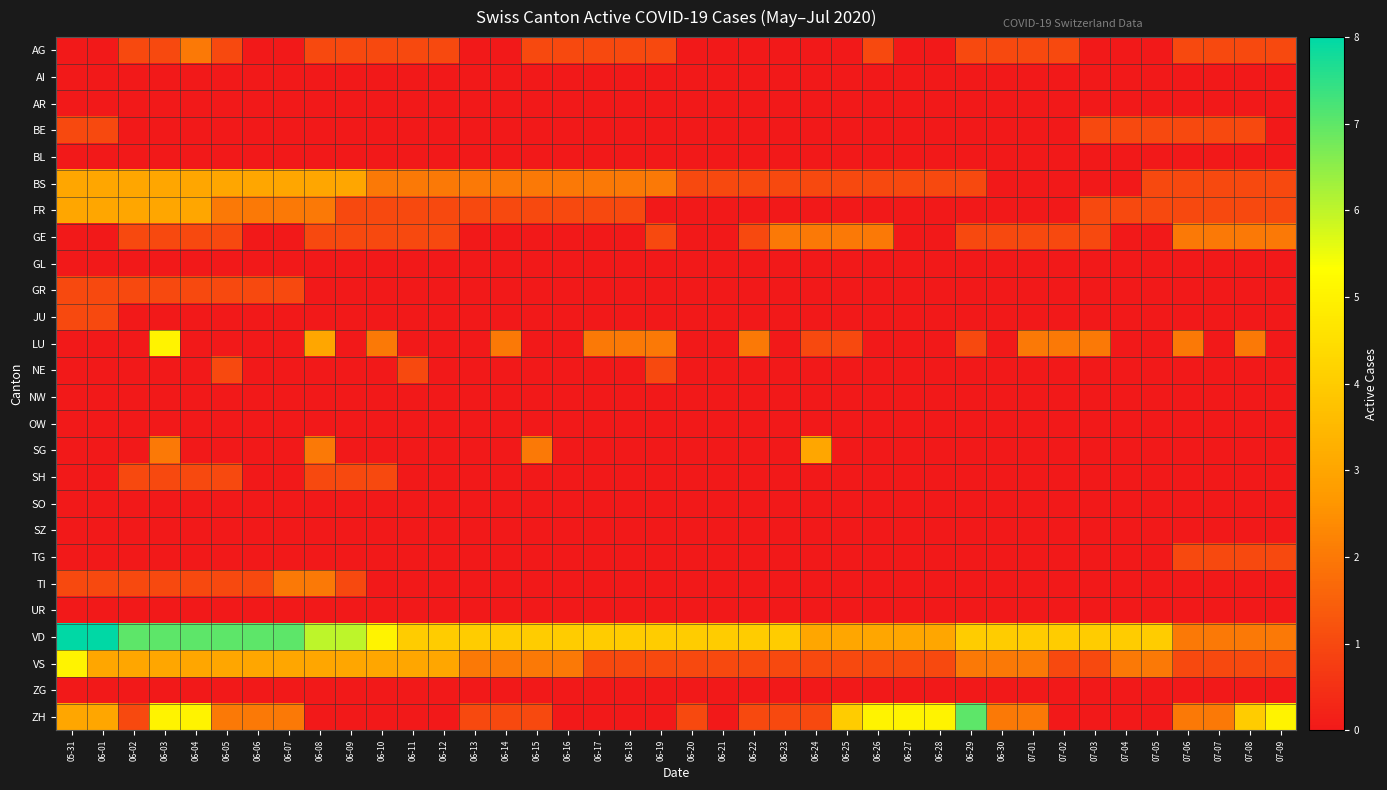

Reading left to right, transcribe all the data shown in this chart.

AG: 05-31=0	06-01=0	06-02=1	06-03=1	06-04=2	06-05=1	06-06=0	06-07=0	06-08=1	06-09=1	06-10=1	06-11=1	06-12=1	06-13=0	06-14=0	06-15=1	06-16=1	06-17=1	06-18=1	06-19=1	06-20=0	06-21=0	06-22=0	06-23=0	06-24=0	06-25=0	06-26=1	06-27=0	06-28=0	06-29=1	06-30=1	07-01=1	07-02=1	07-03=0	07-04=0	07-05=0	07-06=1	07-07=1	07-08=1	07-09=1
AI: 05-31=0	06-01=0	06-02=0	06-03=0	06-04=0	06-05=0	06-06=0	06-07=0	06-08=0	06-09=0	06-10=0	06-11=0	06-12=0	06-13=0	06-14=0	06-15=0	06-16=0	06-17=0	06-18=0	06-19=0	06-20=0	06-21=0	06-22=0	06-23=0	06-24=0	06-25=0	06-26=0	06-27=0	06-28=0	06-29=0	06-30=0	07-01=0	07-02=0	07-03=0	07-04=0	07-05=0	07-06=0	07-07=0	07-08=0	07-09=0
AR: 05-31=0	06-01=0	06-02=0	06-03=0	06-04=0	06-05=0	06-06=0	06-07=0	06-08=0	06-09=0	06-10=0	06-11=0	06-12=0	06-13=0	06-14=0	06-15=0	06-16=0	06-17=0	06-18=0	06-19=0	06-20=0	06-21=0	06-22=0	06-23=0	06-24=0	06-25=0	06-26=0	06-27=0	06-28=0	06-29=0	06-30=0	07-01=0	07-02=0	07-03=0	07-04=0	07-05=0	07-06=0	07-07=0	07-08=0	07-09=0
BE: 05-31=1	06-01=1	06-02=0	06-03=0	06-04=0	06-05=0	06-06=0	06-07=0	06-08=0	06-09=0	06-10=0	06-11=0	06-12=0	06-13=0	06-14=0	06-15=0	06-16=0	06-17=0	06-18=0	06-19=0	06-20=0	06-21=0	06-22=0	06-23=0	06-24=0	06-25=0	06-26=0	06-27=0	06-28=0	06-29=0	06-30=0	07-01=0	07-02=0	07-03=1	07-04=1	07-05=1	07-06=1	07-07=1	07-08=1	07-09=0
BL: 05-31=0	06-01=0	06-02=0	06-03=0	06-04=0	06-05=0	06-06=0	06-07=0	06-08=0	06-09=0	06-10=0	06-11=0	06-12=0	06-13=0	06-14=0	06-15=0	06-16=0	06-17=0	06-18=0	06-19=0	06-20=0	06-21=0	06-22=0	06-23=0	06-24=0	06-25=0	06-26=0	06-27=0	06-28=0	06-29=0	06-30=0	07-01=0	07-02=0	07-03=0	07-04=0	07-05=0	07-06=0	07-07=0	07-08=0	07-09=0
BS: 05-31=3	06-01=3	06-02=3	06-03=3	06-04=3	06-05=3	06-06=3	06-07=3	06-08=3	06-09=3	06-10=2	06-11=2	06-12=2	06-13=2	06-14=2	06-15=2	06-16=2	06-17=2	06-18=2	06-19=2	06-20=1	06-21=1	06-22=1	06-23=1	06-24=1	06-25=1	06-26=1	06-27=1	06-28=1	06-29=1	06-30=0	07-01=0	07-02=0	07-03=0	07-04=0	07-05=1	07-06=1	07-07=1	07-08=1	07-09=1
FR: 05-31=3	06-01=3	06-02=3	06-03=3	06-04=3	06-05=2	06-06=2	06-07=2	06-08=2	06-09=1	06-10=1	06-11=1	06-12=1	06-13=1	06-14=1	06-15=1	06-16=1	06-17=1	06-18=1	06-19=0	06-20=0	06-21=0	06-22=0	06-23=0	06-24=0	06-25=0	06-26=0	06-27=0	06-28=0	06-29=0	06-30=0	07-01=0	07-02=0	07-03=1	07-04=1	07-05=1	07-06=1	07-07=1	07-08=1	07-09=1
GE: 05-31=0	06-01=0	06-02=1	06-03=1	06-04=1	06-05=1	06-06=0	06-07=0	06-08=1	06-09=1	06-10=1	06-11=1	06-12=1	06-13=0	06-14=0	06-15=0	06-16=0	06-17=0	06-18=0	06-19=1	06-20=0	06-21=0	06-22=1	06-23=2	06-24=2	06-25=2	06-26=2	06-27=0	06-28=0	06-29=1	06-30=1	07-01=1	07-02=1	07-03=1	07-04=0	07-05=0	07-06=2	07-07=2	07-08=2	07-09=2
GL: 05-31=0	06-01=0	06-02=0	06-03=0	06-04=0	06-05=0	06-06=0	06-07=0	06-08=0	06-09=0	06-10=0	06-11=0	06-12=0	06-13=0	06-14=0	06-15=0	06-16=0	06-17=0	06-18=0	06-19=0	06-20=0	06-21=0	06-22=0	06-23=0	06-24=0	06-25=0	06-26=0	06-27=0	06-28=0	06-29=0	06-30=0	07-01=0	07-02=0	07-03=0	07-04=0	07-05=0	07-06=0	07-07=0	07-08=0	07-09=0
GR: 05-31=1	06-01=1	06-02=1	06-03=1	06-04=1	06-05=1	06-06=1	06-07=1	06-08=0	06-09=0	06-10=0	06-11=0	06-12=0	06-13=0	06-14=0	06-15=0	06-16=0	06-17=0	06-18=0	06-19=0	06-20=0	06-21=0	06-22=0	06-23=0	06-24=0	06-25=0	06-26=0	06-27=0	06-28=0	06-29=0	06-30=0	07-01=0	07-02=0	07-03=0	07-04=0	07-05=0	07-06=0	07-07=0	07-08=0	07-09=0
JU: 05-31=1	06-01=1	06-02=0	06-03=0	06-04=0	06-05=0	06-06=0	06-07=0	06-08=0	06-09=0	06-10=0	06-11=0	06-12=0	06-13=0	06-14=0	06-15=0	06-16=0	06-17=0	06-18=0	06-19=0	06-20=0	06-21=0	06-22=0	06-23=0	06-24=0	06-25=0	06-26=0	06-27=0	06-28=0	06-29=0	06-30=0	07-01=0	07-02=0	07-03=0	07-04=0	07-05=0	07-06=0	07-07=0	07-08=0	07-09=0
LU: 05-31=0	06-01=0	06-02=0	06-03=5	06-04=0	06-05=0	06-06=0	06-07=0	06-08=3	06-09=0	06-10=2	06-11=0	06-12=0	06-13=0	06-14=2	06-15=0	06-16=0	06-17=2	06-18=2	06-19=2	06-20=0	06-21=0	06-22=2	06-23=0	06-24=1	06-25=1	06-26=0	06-27=0	06-28=0	06-29=1	06-30=0	07-01=2	07-02=2	07-03=2	07-04=0	07-05=0	07-06=2	07-07=0	07-08=2	07-09=0
NE: 05-31=0	06-01=0	06-02=0	06-03=0	06-04=0	06-05=1	06-06=0	06-07=0	06-08=0	06-09=0	06-10=0	06-11=1	06-12=0	06-13=0	06-14=0	06-15=0	06-16=0	06-17=0	06-18=0	06-19=1	06-20=0	06-21=0	06-22=0	06-23=0	06-24=0	06-25=0	06-26=0	06-27=0	06-28=0	06-29=0	06-30=0	07-01=0	07-02=0	07-03=0	07-04=0	07-05=0	07-06=0	07-07=0	07-08=0	07-09=0
NW: 05-31=0	06-01=0	06-02=0	06-03=0	06-04=0	06-05=0	06-06=0	06-07=0	06-08=0	06-09=0	06-10=0	06-11=0	06-12=0	06-13=0	06-14=0	06-15=0	06-16=0	06-17=0	06-18=0	06-19=0	06-20=0	06-21=0	06-22=0	06-23=0	06-24=0	06-25=0	06-26=0	06-27=0	06-28=0	06-29=0	06-30=0	07-01=0	07-02=0	07-03=0	07-04=0	07-05=0	07-06=0	07-07=0	07-08=0	07-09=0
OW: 05-31=0	06-01=0	06-02=0	06-03=0	06-04=0	06-05=0	06-06=0	06-07=0	06-08=0	06-09=0	06-10=0	06-11=0	06-12=0	06-13=0	06-14=0	06-15=0	06-16=0	06-17=0	06-18=0	06-19=0	06-20=0	06-21=0	06-22=0	06-23=0	06-24=0	06-25=0	06-26=0	06-27=0	06-28=0	06-29=0	06-30=0	07-01=0	07-02=0	07-03=0	07-04=0	07-05=0	07-06=0	07-07=0	07-08=0	07-09=0
SG: 05-31=0	06-01=0	06-02=0	06-03=2	06-04=0	06-05=0	06-06=0	06-07=0	06-08=2	06-09=0	06-10=0	06-11=0	06-12=0	06-13=0	06-14=0	06-15=2	06-16=0	06-17=0	06-18=0	06-19=0	06-20=0	06-21=0	06-22=0	06-23=0	06-24=3	06-25=0	06-26=0	06-27=0	06-28=0	06-29=0	06-30=0	07-01=0	07-02=0	07-03=0	07-04=0	07-05=0	07-06=0	07-07=0	07-08=0	07-09=0
SH: 05-31=0	06-01=0	06-02=1	06-03=1	06-04=1	06-05=1	06-06=0	06-07=0	06-08=1	06-09=1	06-10=1	06-11=0	06-12=0	06-13=0	06-14=0	06-15=0	06-16=0	06-17=0	06-18=0	06-19=0	06-20=0	06-21=0	06-22=0	06-23=0	06-24=0	06-25=0	06-26=0	06-27=0	06-28=0	06-29=0	06-30=0	07-01=0	07-02=0	07-03=0	07-04=0	07-05=0	07-06=0	07-07=0	07-08=0	07-09=0
SO: 05-31=0	06-01=0	06-02=0	06-03=0	06-04=0	06-05=0	06-06=0	06-07=0	06-08=0	06-09=0	06-10=0	06-11=0	06-12=0	06-13=0	06-14=0	06-15=0	06-16=0	06-17=0	06-18=0	06-19=0	06-20=0	06-21=0	06-22=0	06-23=0	06-24=0	06-25=0	06-26=0	06-27=0	06-28=0	06-29=0	06-30=0	07-01=0	07-02=0	07-03=0	07-04=0	07-05=0	07-06=0	07-07=0	07-08=0	07-09=0
SZ: 05-31=0	06-01=0	06-02=0	06-03=0	06-04=0	06-05=0	06-06=0	06-07=0	06-08=0	06-09=0	06-10=0	06-11=0	06-12=0	06-13=0	06-14=0	06-15=0	06-16=0	06-17=0	06-18=0	06-19=0	06-20=0	06-21=0	06-22=0	06-23=0	06-24=0	06-25=0	06-26=0	06-27=0	06-28=0	06-29=0	06-30=0	07-01=0	07-02=0	07-03=0	07-04=0	07-05=0	07-06=0	07-07=0	07-08=0	07-09=0
TG: 05-31=0	06-01=0	06-02=0	06-03=0	06-04=0	06-05=0	06-06=0	06-07=0	06-08=0	06-09=0	06-10=0	06-11=0	06-12=0	06-13=0	06-14=0	06-15=0	06-16=0	06-17=0	06-18=0	06-19=0	06-20=0	06-21=0	06-22=0	06-23=0	06-24=0	06-25=0	06-26=0	06-27=0	06-28=0	06-29=0	06-30=0	07-01=0	07-02=0	07-03=0	07-04=0	07-05=0	07-06=1	07-07=1	07-08=1	07-09=1
TI: 05-31=1	06-01=1	06-02=1	06-03=1	06-04=1	06-05=1	06-06=1	06-07=2	06-08=2	06-09=1	06-10=0	06-11=0	06-12=0	06-13=0	06-14=0	06-15=0	06-16=0	06-17=0	06-18=0	06-19=0	06-20=0	06-21=0	06-22=0	06-23=0	06-24=0	06-25=0	06-26=0	06-27=0	06-28=0	06-29=0	06-30=0	07-01=0	07-02=0	07-03=0	07-04=0	07-05=0	07-06=0	07-07=0	07-08=0	07-09=0
UR: 05-31=0	06-01=0	06-02=0	06-03=0	06-04=0	06-05=0	06-06=0	06-07=0	06-08=0	06-09=0	06-10=0	06-11=0	06-12=0	06-13=0	06-14=0	06-15=0	06-16=0	06-17=0	06-18=0	06-19=0	06-20=0	06-21=0	06-22=0	06-23=0	06-24=0	06-25=0	06-26=0	06-27=0	06-28=0	06-29=0	06-30=0	07-01=0	07-02=0	07-03=0	07-04=0	07-05=0	07-06=0	07-07=0	07-08=0	07-09=0
VD: 05-31=8	06-01=8	06-02=7	06-03=7	06-04=7	06-05=7	06-06=7	06-07=7	06-08=6	06-09=6	06-10=5	06-11=4	06-12=4	06-13=4	06-14=4	06-15=4	06-16=4	06-17=4	06-18=4	06-19=4	06-20=4	06-21=4	06-22=4	06-23=4	06-24=3	06-25=3	06-26=3	06-27=3	06-28=3	06-29=4	06-30=4	07-01=4	07-02=4	07-03=4	07-04=4	07-05=4	07-06=2	07-07=2	07-08=2	07-09=2
VS: 05-31=5	06-01=3	06-02=3	06-03=3	06-04=3	06-05=3	06-06=3	06-07=3	06-08=3	06-09=3	06-10=3	06-11=3	06-12=3	06-13=2	06-14=2	06-15=2	06-16=2	06-17=1	06-18=1	06-19=1	06-20=1	06-21=1	06-22=1	06-23=1	06-24=1	06-25=1	06-26=1	06-27=1	06-28=1	06-29=2	06-30=2	07-01=2	07-02=1	07-03=1	07-04=2	07-05=2	07-06=1	07-07=1	07-08=1	07-09=1
ZG: 05-31=0	06-01=0	06-02=0	06-03=0	06-04=0	06-05=0	06-06=0	06-07=0	06-08=0	06-09=0	06-10=0	06-11=0	06-12=0	06-13=0	06-14=0	06-15=0	06-16=0	06-17=0	06-18=0	06-19=0	06-20=0	06-21=0	06-22=0	06-23=0	06-24=0	06-25=0	06-26=0	06-27=0	06-28=0	06-29=0	06-30=0	07-01=0	07-02=0	07-03=0	07-04=0	07-05=0	07-06=0	07-07=0	07-08=0	07-09=0
ZH: 05-31=3	06-01=3	06-02=1	06-03=5	06-04=5	06-05=2	06-06=2	06-07=2	06-08=0	06-09=0	06-10=0	06-11=0	06-12=0	06-13=1	06-14=1	06-15=1	06-16=0	06-17=0	06-18=0	06-19=0	06-20=1	06-21=0	06-22=1	06-23=1	06-24=1	06-25=4	06-26=5	06-27=5	06-28=5	06-29=7	06-30=2	07-01=2	07-02=0	07-03=0	07-04=0	07-05=0	07-06=2	07-07=2	07-08=4	07-09=5